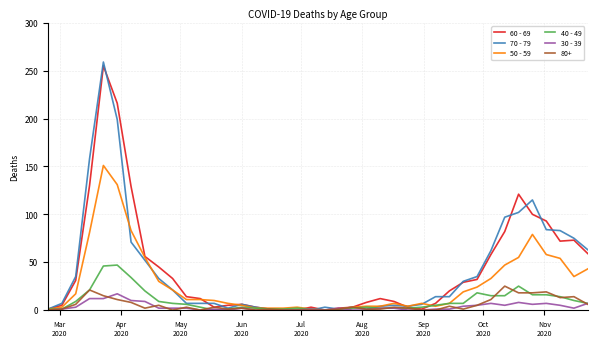

Which series has the widest spread of values?

70 - 79